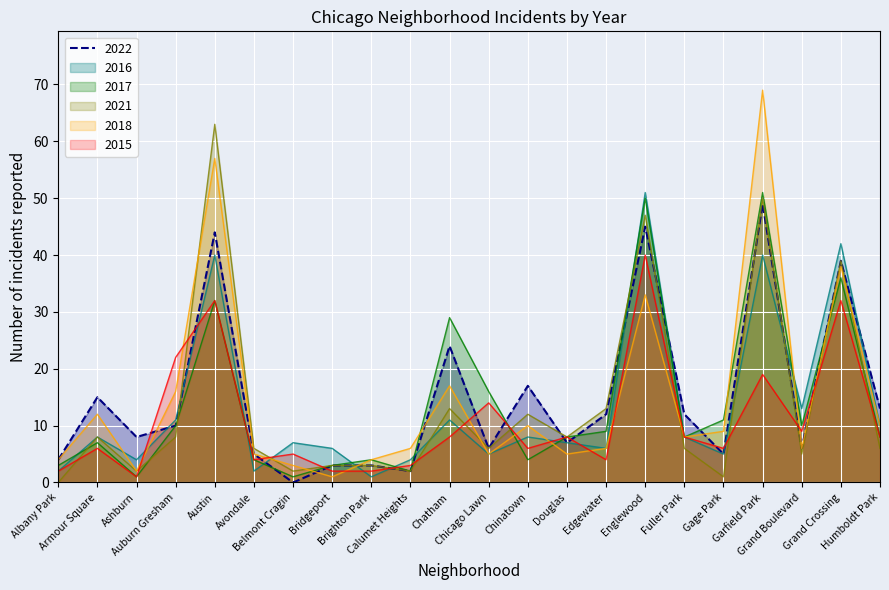

What is the label of the 3rd point from the right?

Grand Boulevard